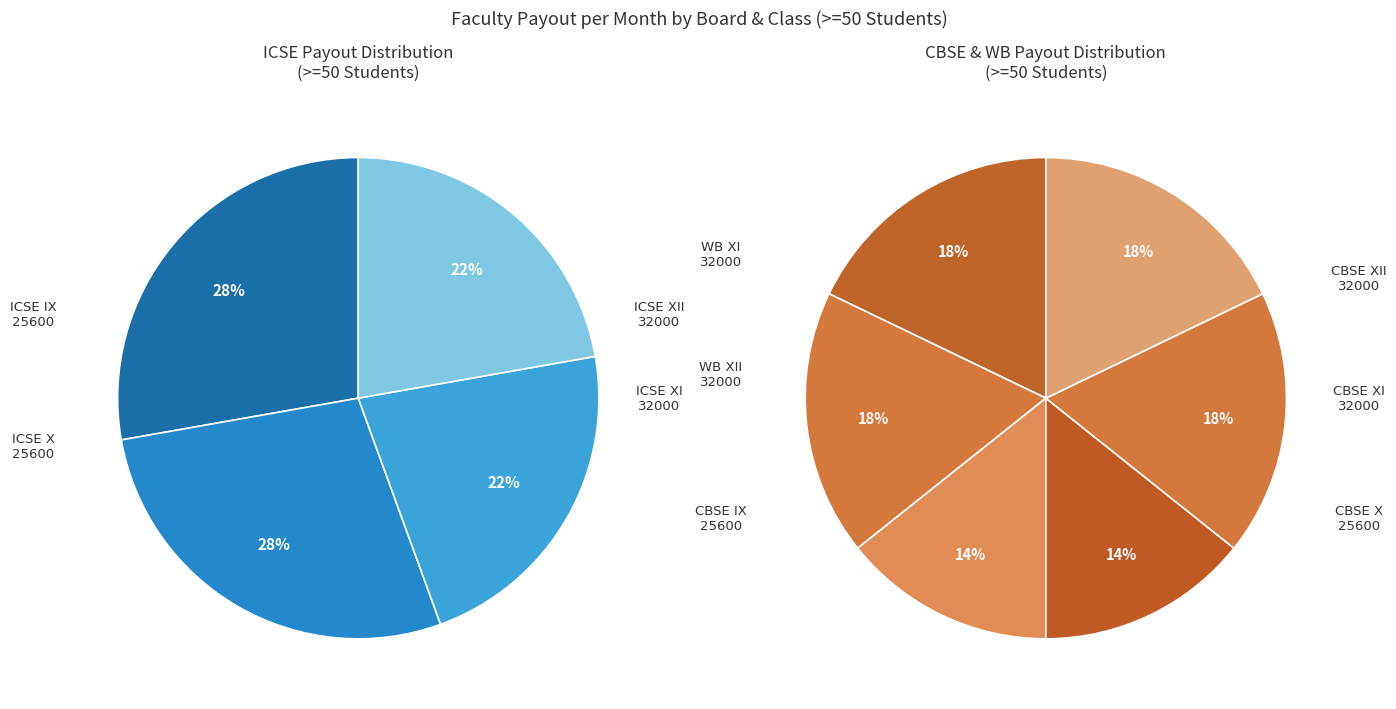

Rank the categories by value from highest to lowest.

ICSE XII, ICSE XI, CBSE XII, CBSE XI, WB XII, WB XI, ICSE X, ICSE IX, CBSE X, CBSE IX